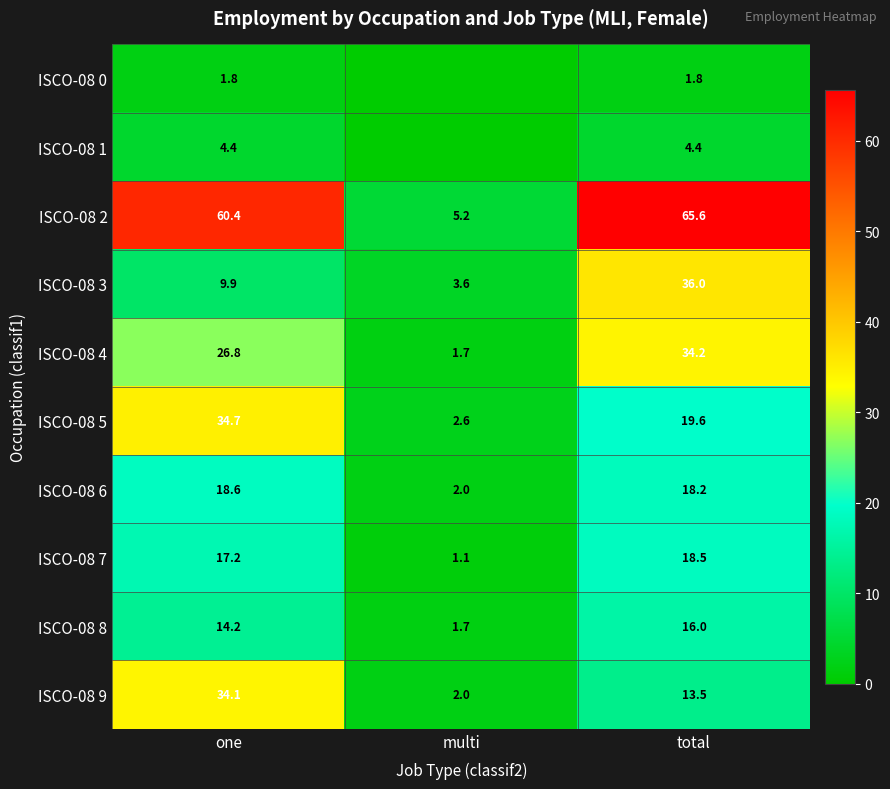

The ISCO-08 2 series shows 60.4 at one. True or false?

True